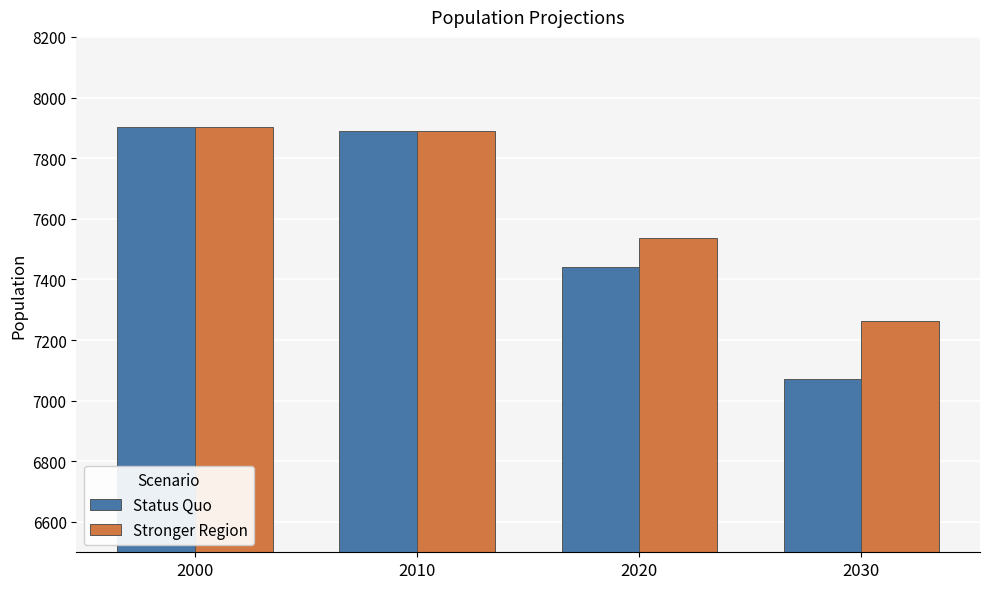

What is the value of the Stronger Region bar at the 4th from the left?

7263